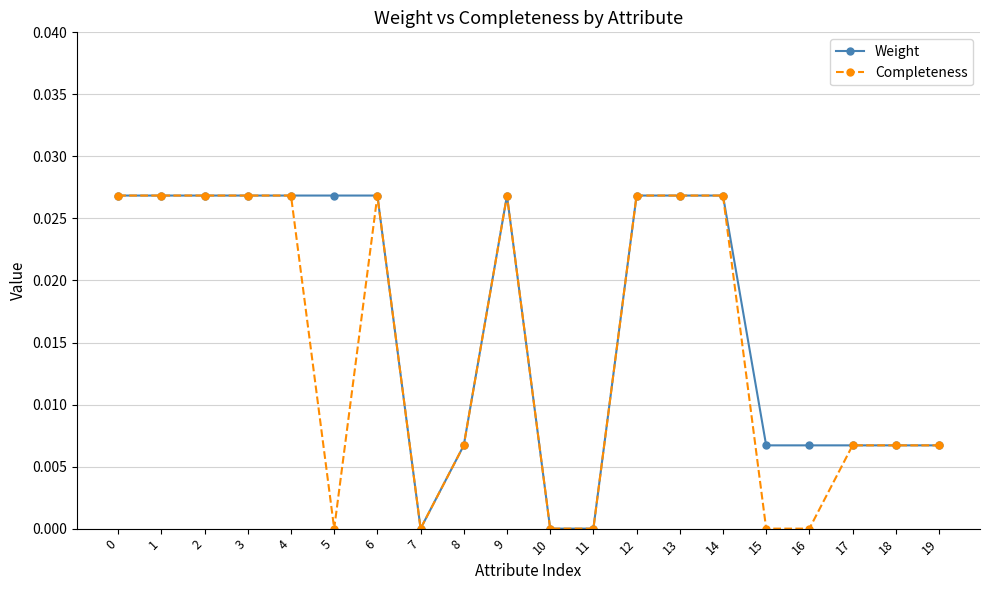

Is the value of Completeness at 9 greater than the value of Weight at 7?

Yes